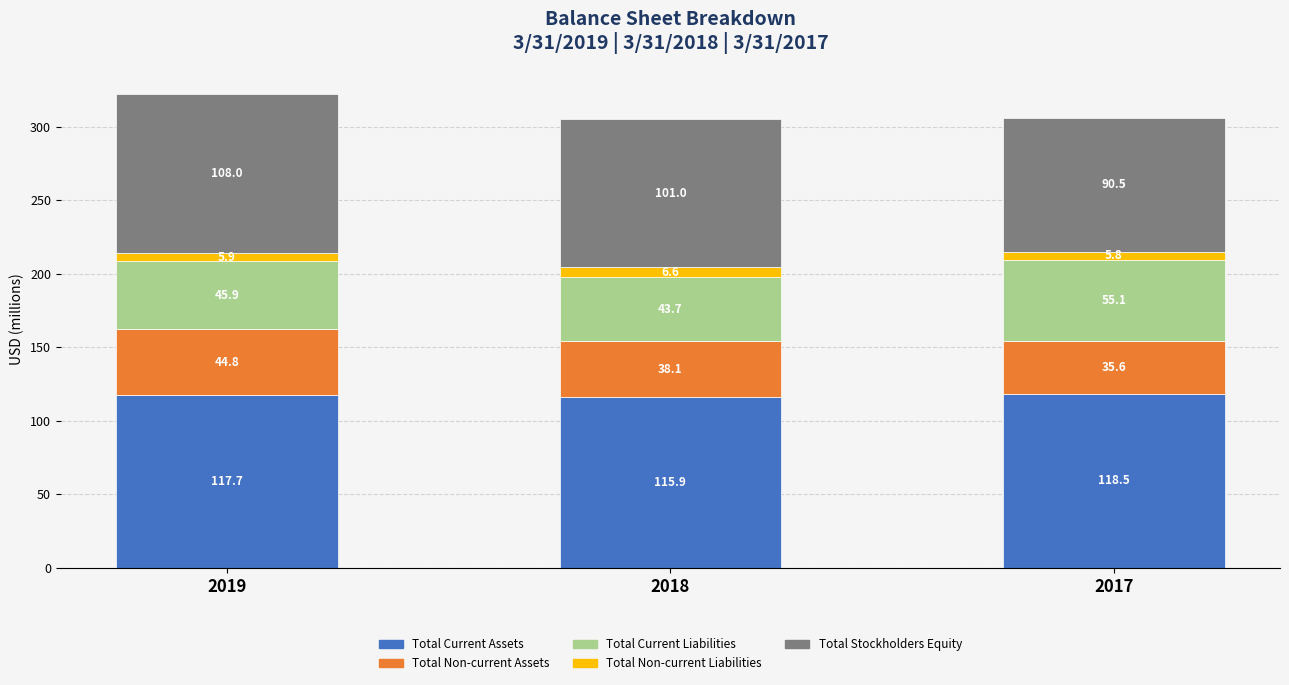

What is the total value across all series at 2018?

305.3